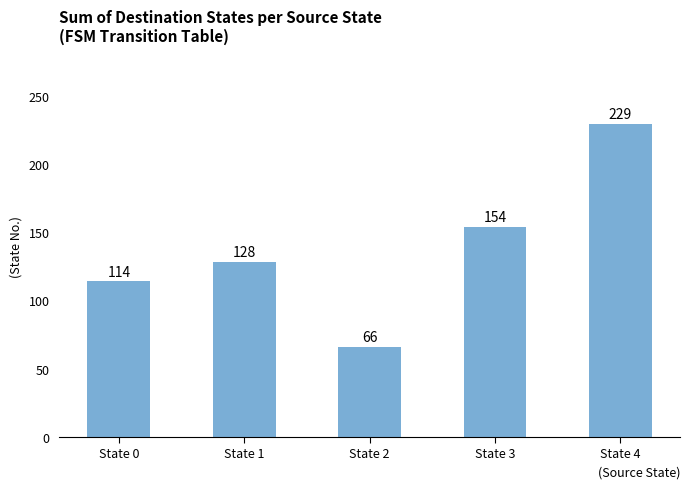

Rank the categories by value from highest to lowest.

State 4, State 3, State 1, State 0, State 2